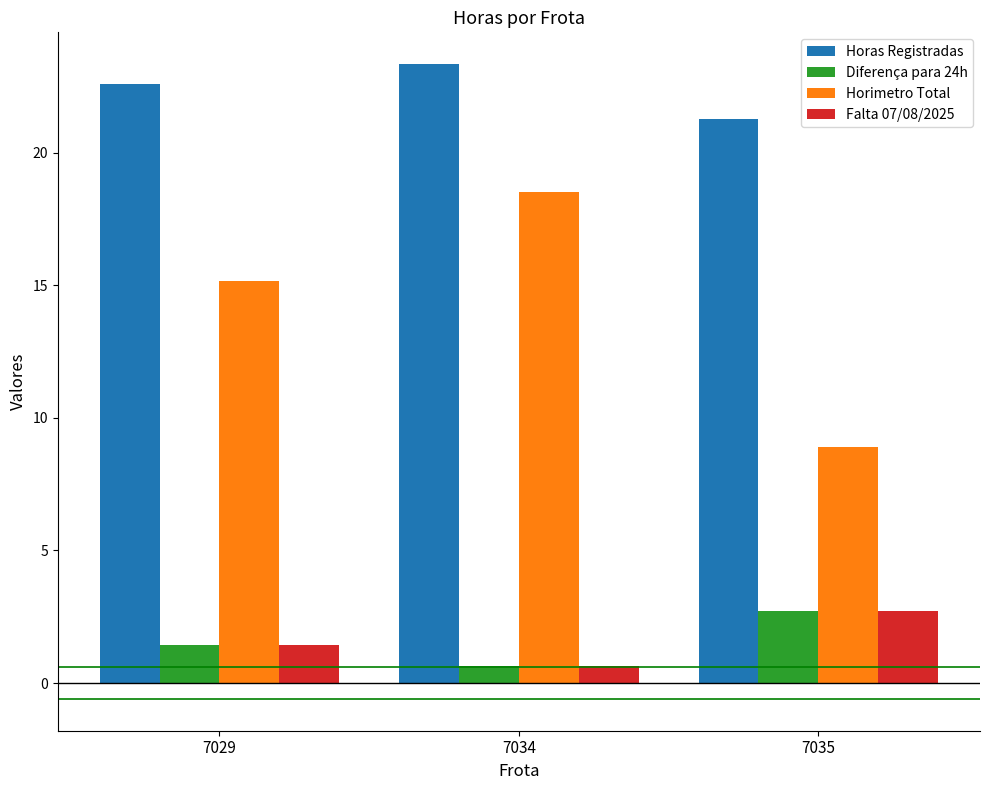

What is the approximate value of Diferença para 24h at 7035?

2.7